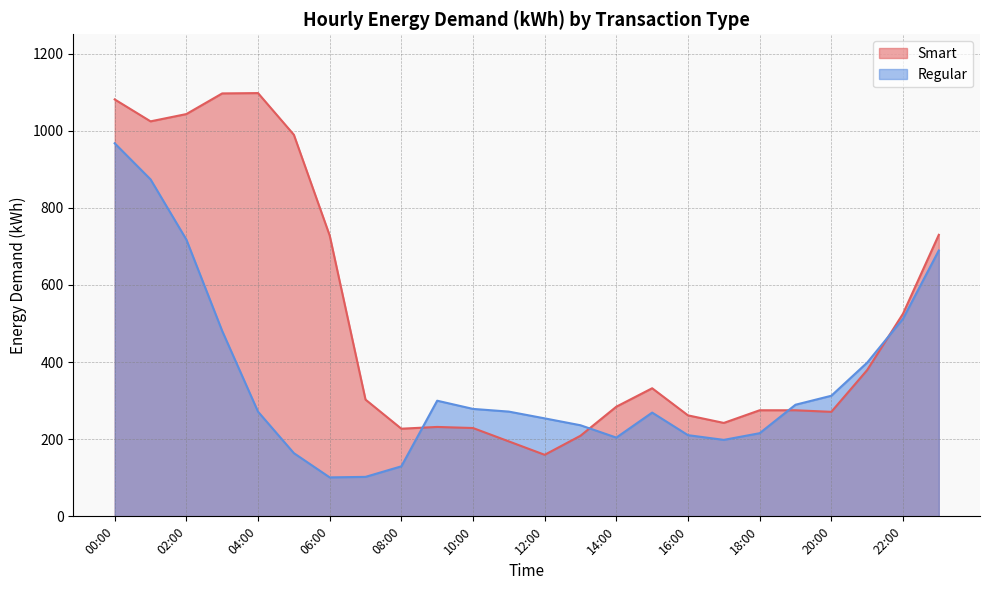

What are all the series names shown in the legend?

Smart, Regular